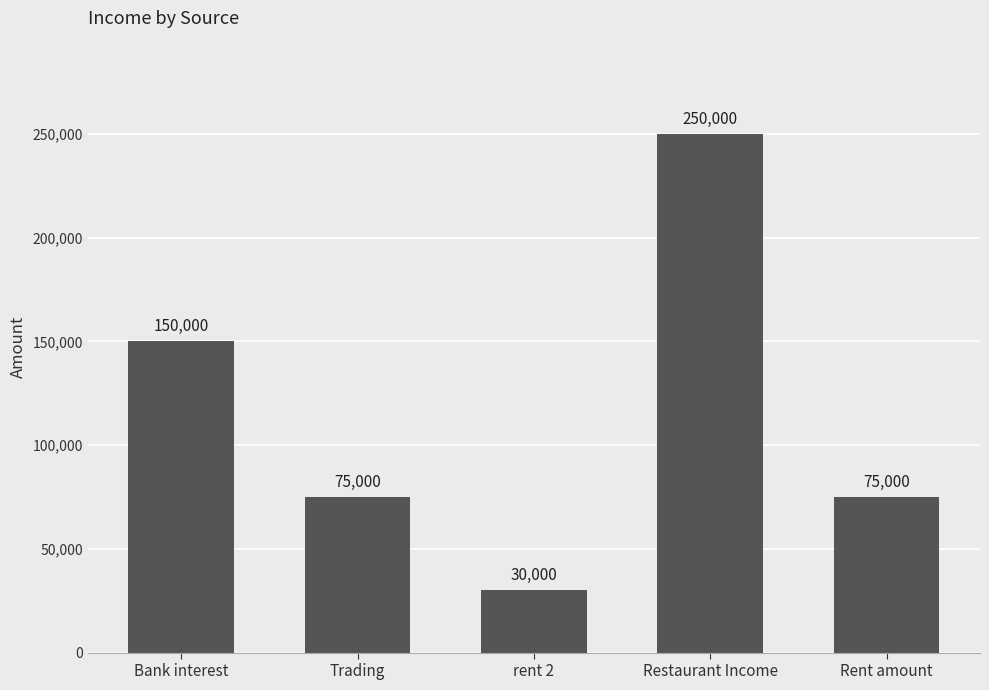

What is the sum of the values at Bank interest and Restaurant Income?

400000